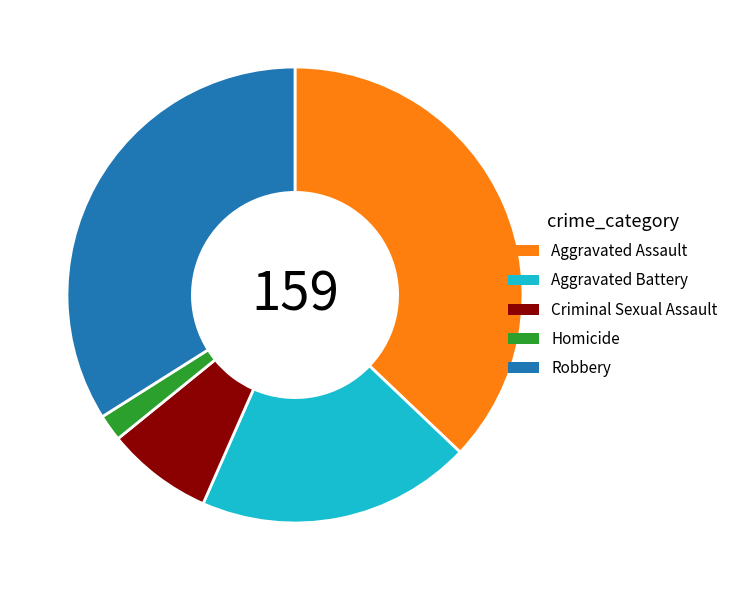

What is the ratio of the value at Aggravated Battery to the value at Homicide?

10.3